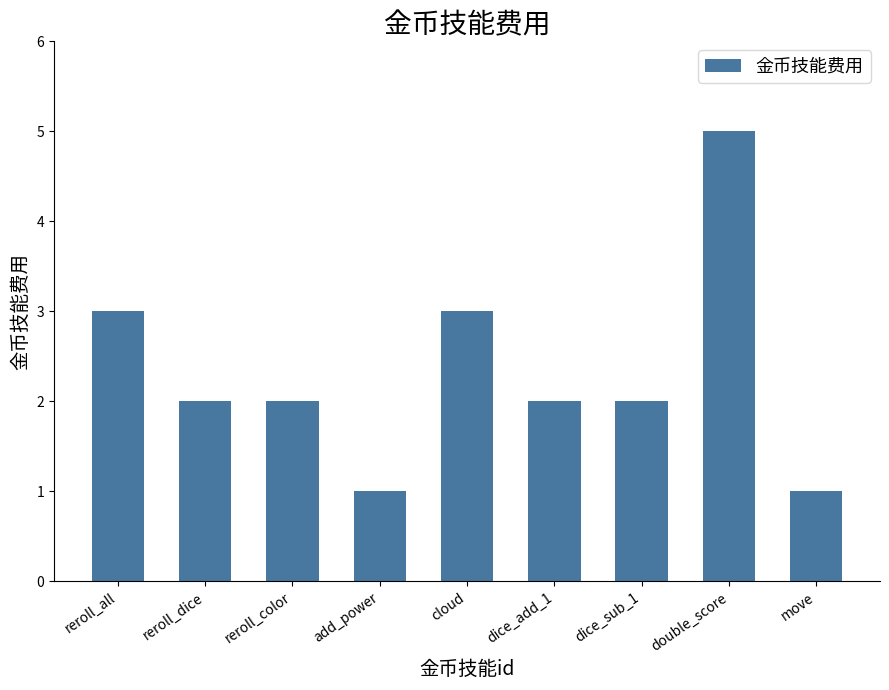

How many series are shown in this chart?

1